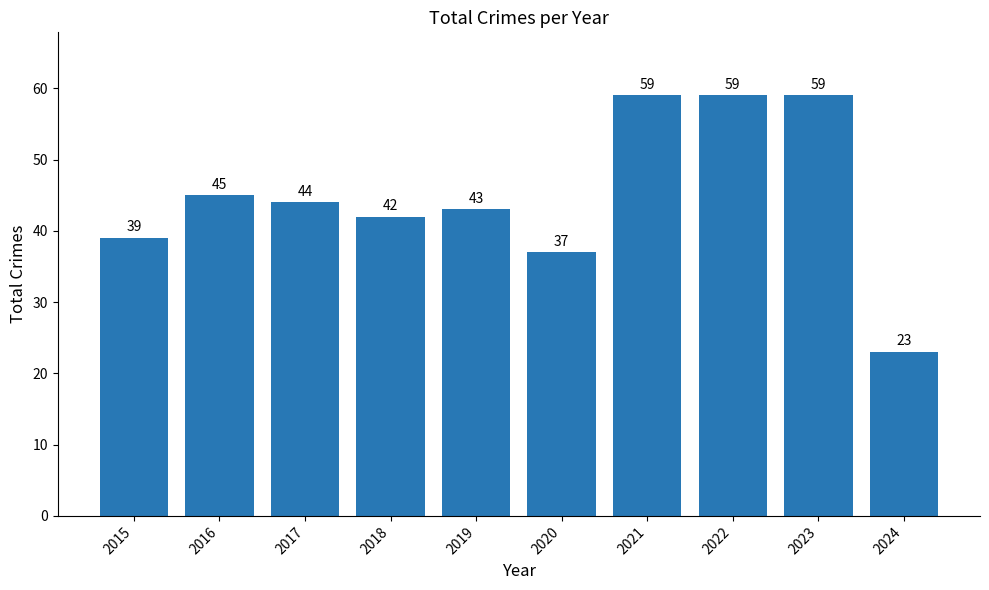

Is it true that the value at 2016 is 12?

False